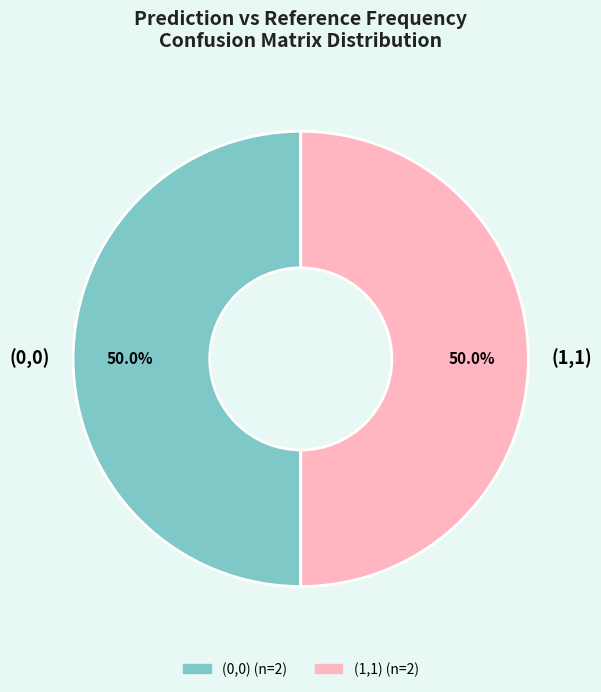

What is the ratio of the value at (1,1) to the value at (0,0)?

1.0